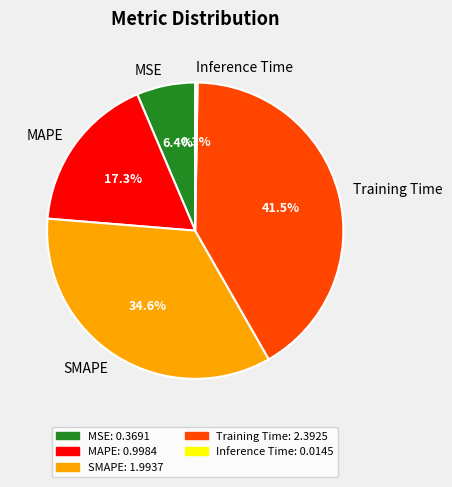

Which has a higher value, SMAPE or MSE?

SMAPE